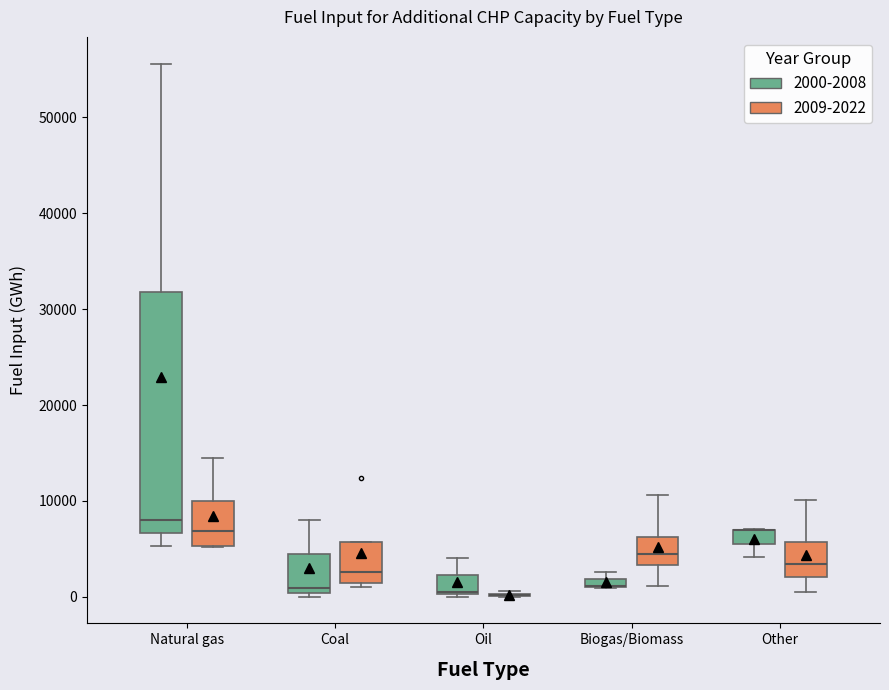

Where is the lower edge of the box for Natural gas (2000-2008) on the y-axis? The values are not printed on the chart, so give them approximately, as read against the axis.

7000